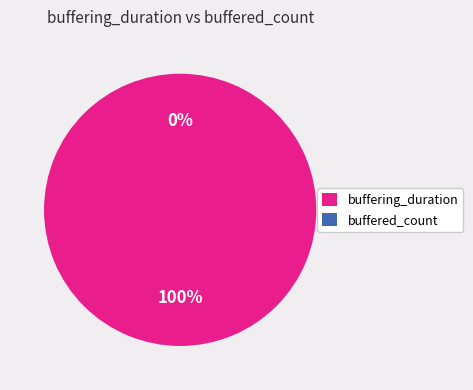

Count the number of slices in the pie.

2